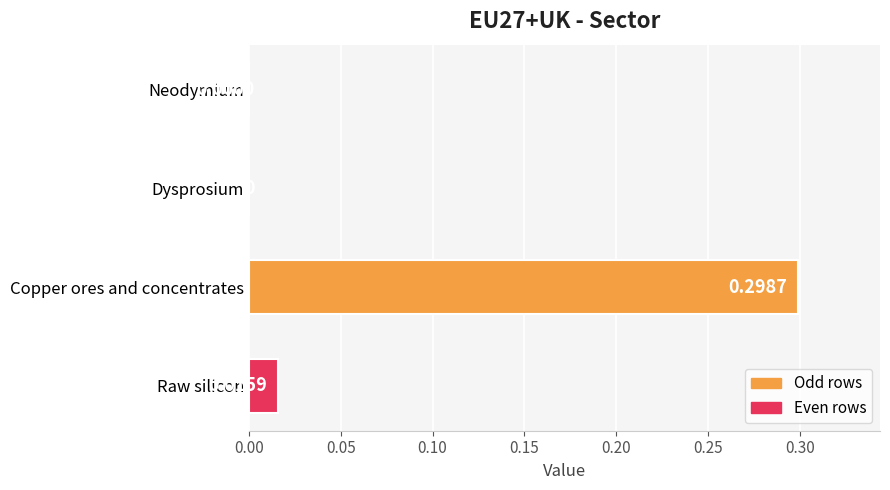

What is the sum of the values at Copper ores and concentrates and Raw silicon?

0.3